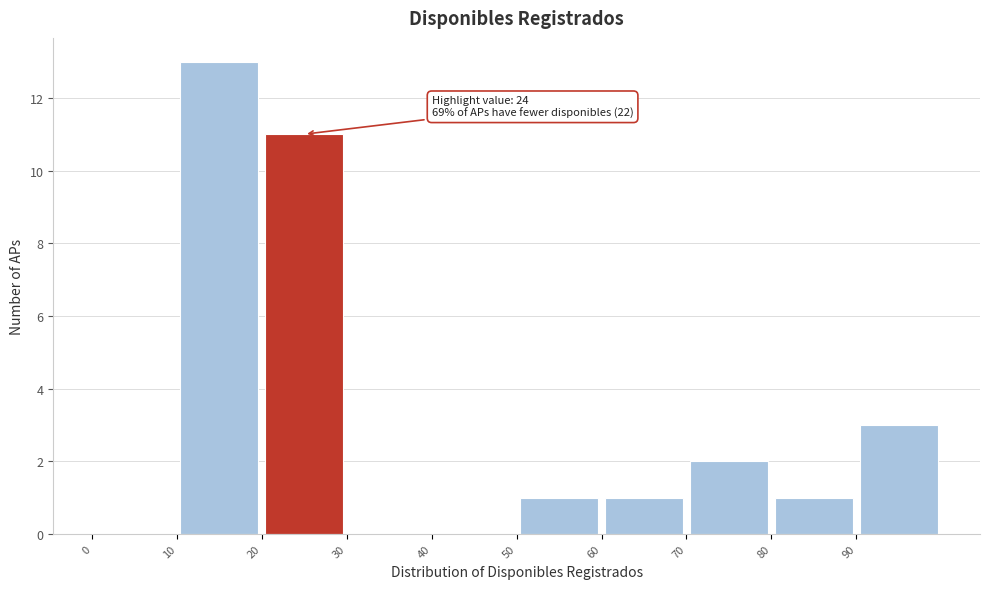

Over which range of the x-axis is the bar tallest?

10 to 20